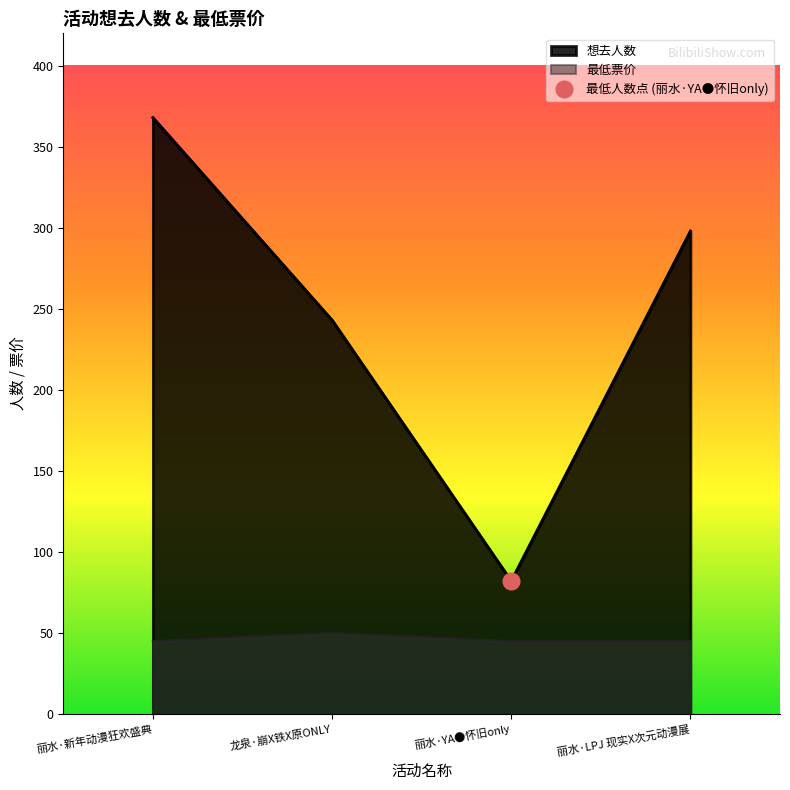

At which label is the value closest to 225?

龙泉·崩X铁X原ONLY